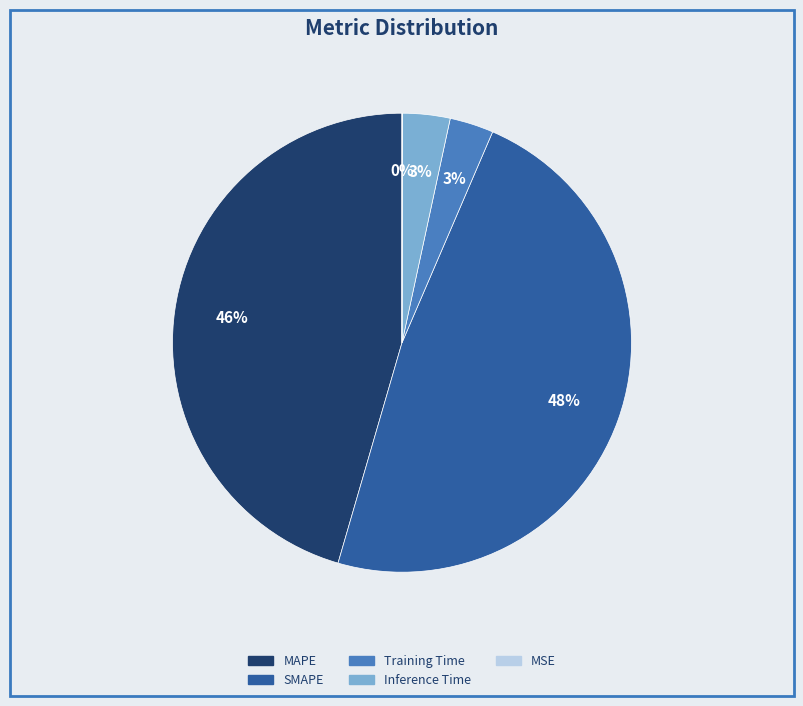

To the nearest percent, what is the average slice percentage?

20%